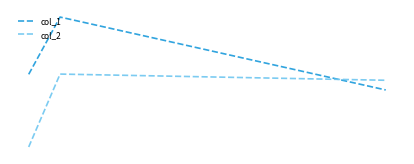

Does the chart display data point markers on the line(s)?

No